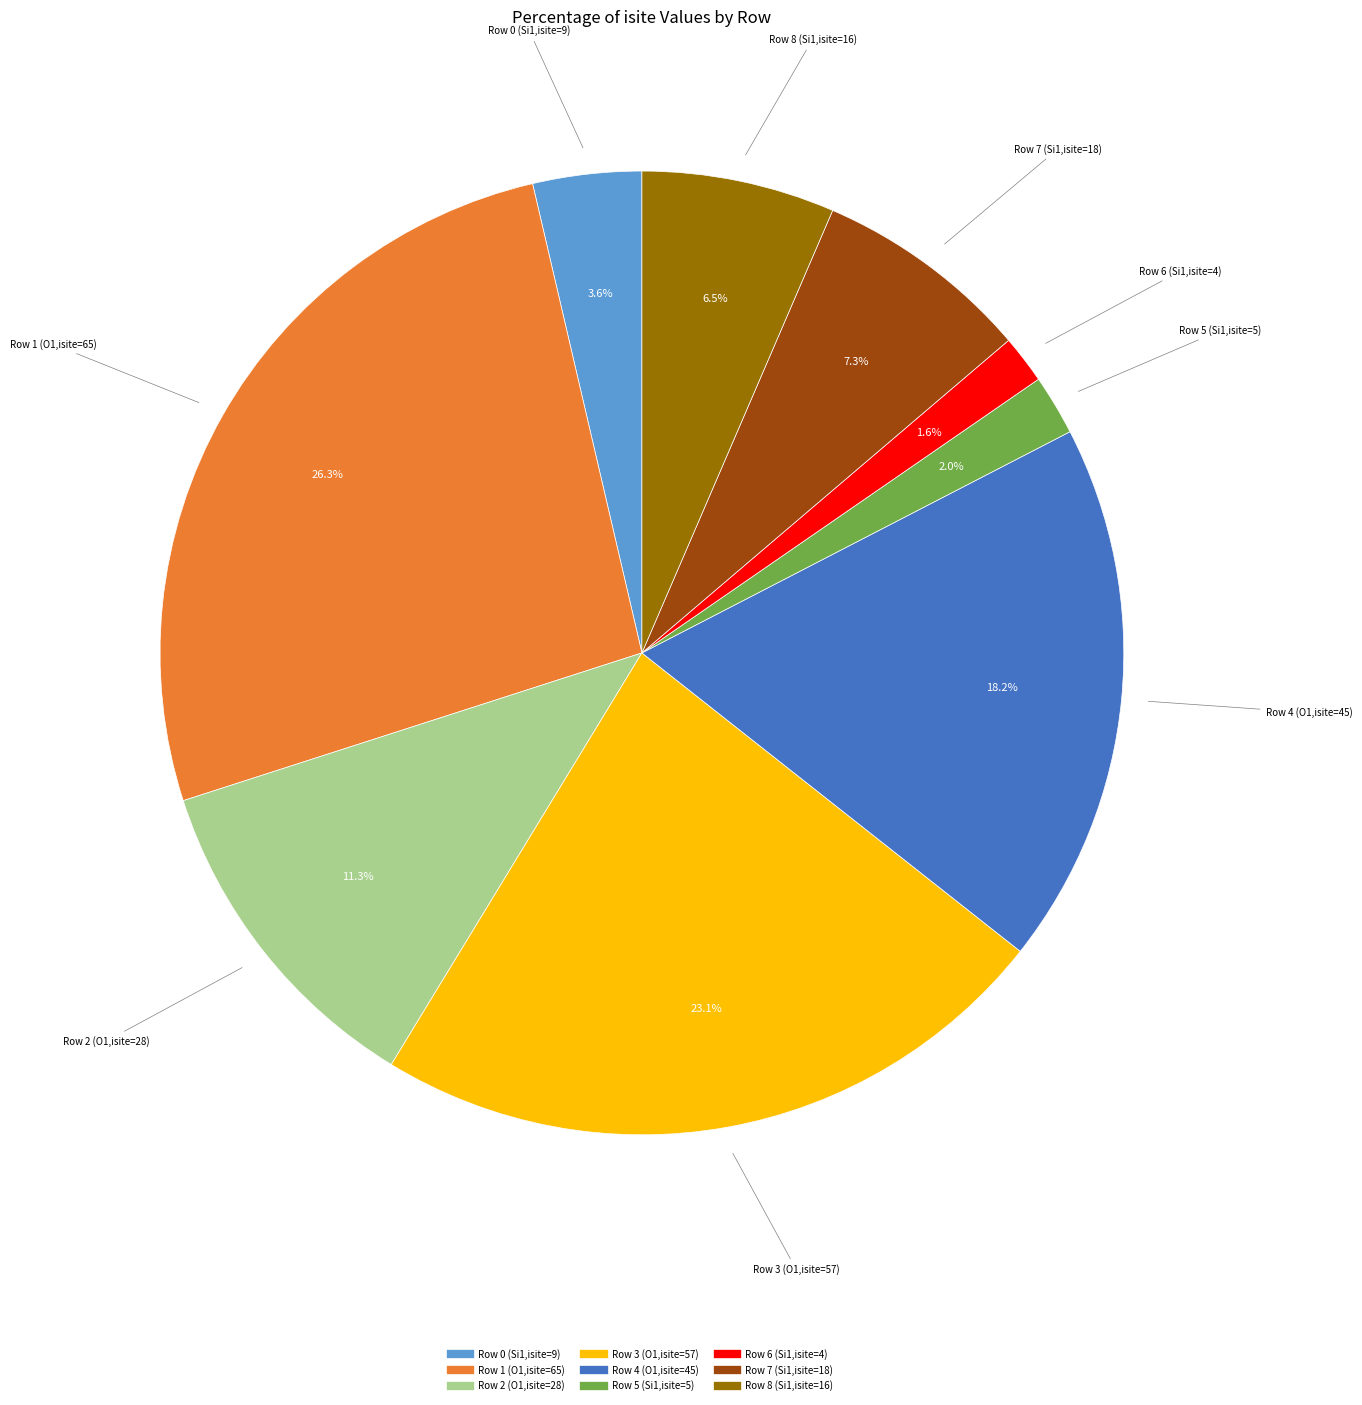

What is the total percentage of Row 8 (Si1,isite=16) and Row 0 (Si1,isite=9)?

10.1%